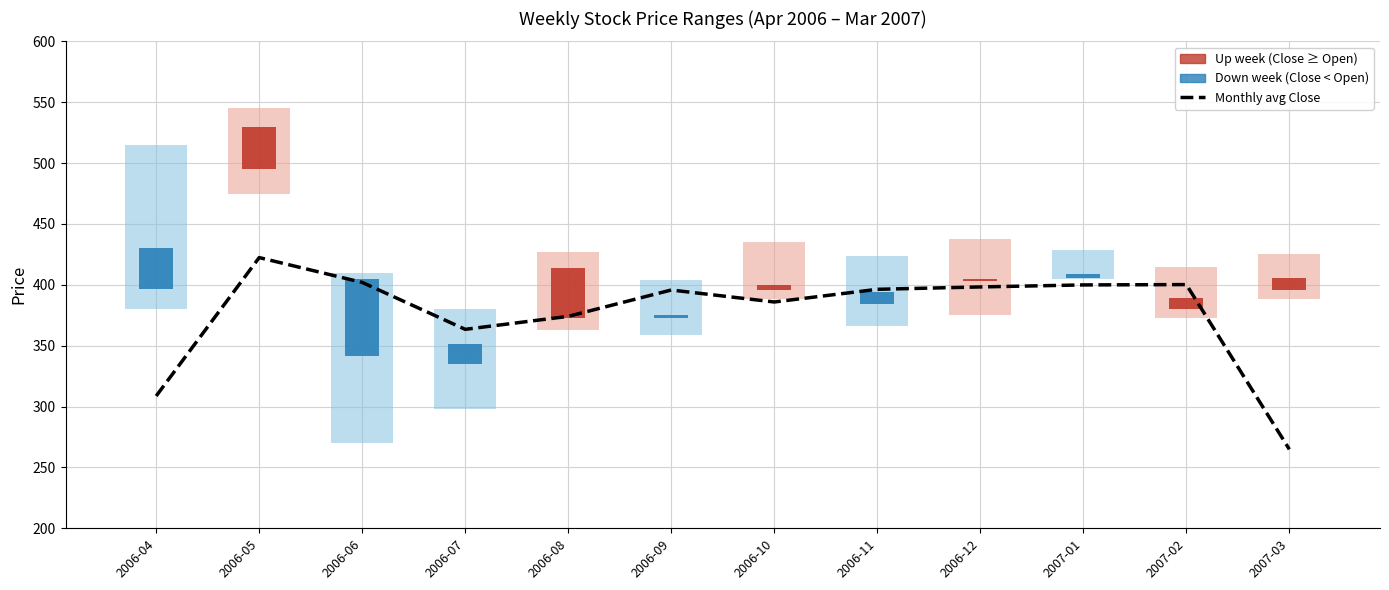

What position from the right is 2006-08?

8